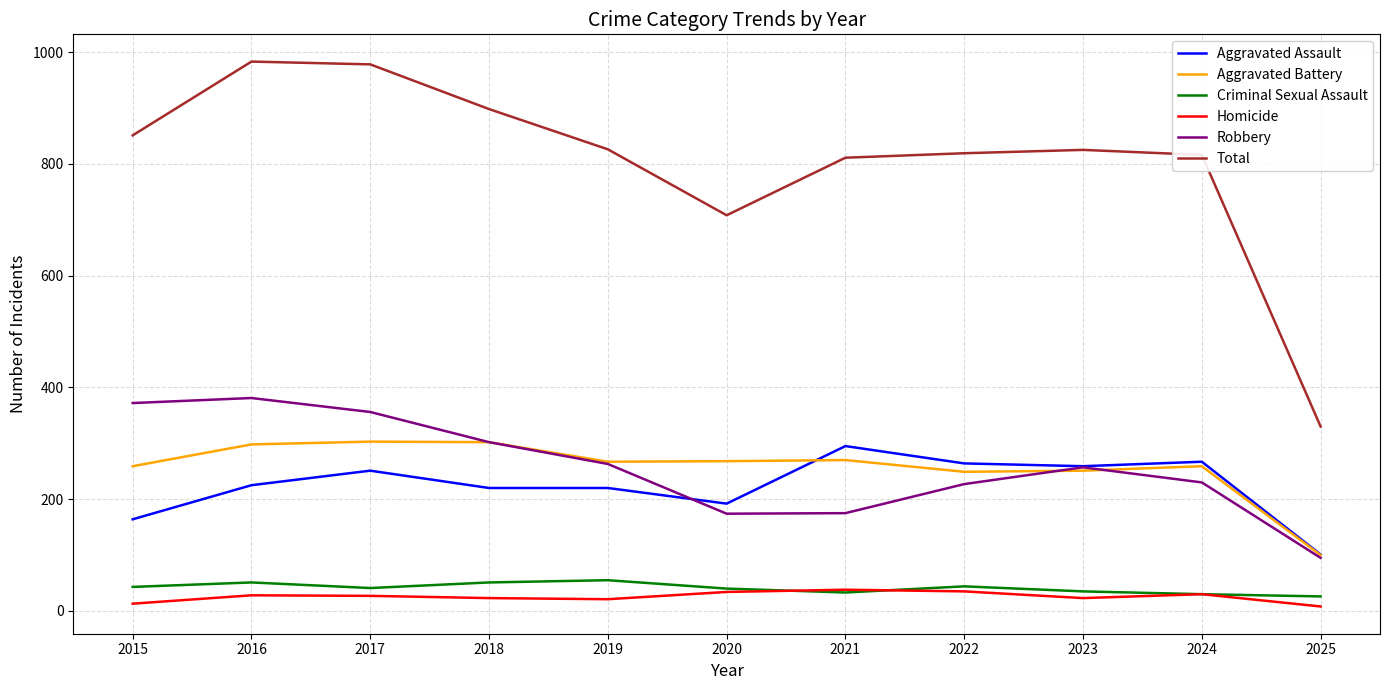

What is the maximum value shown in the chart?

983